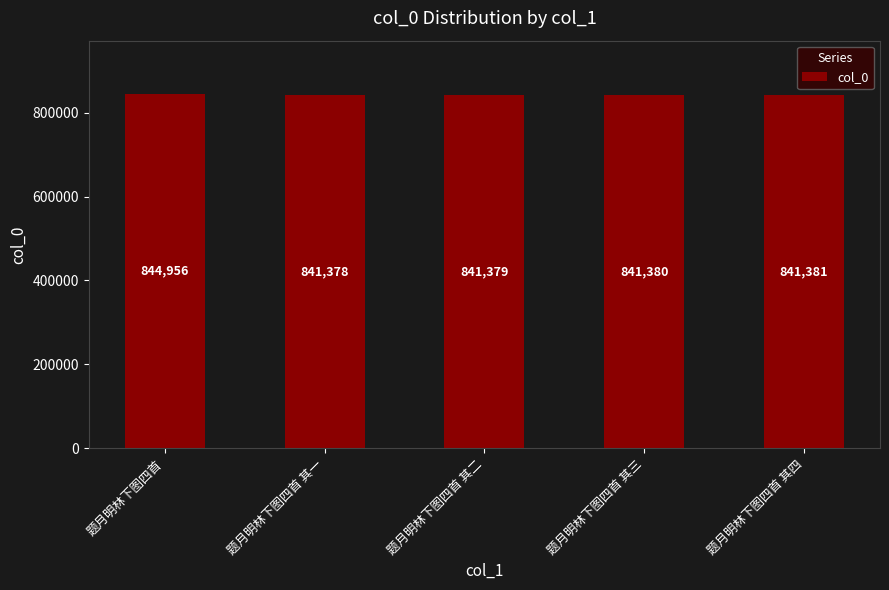

Where is the data nearest to the value 843167?

题月明林下图四首 其四